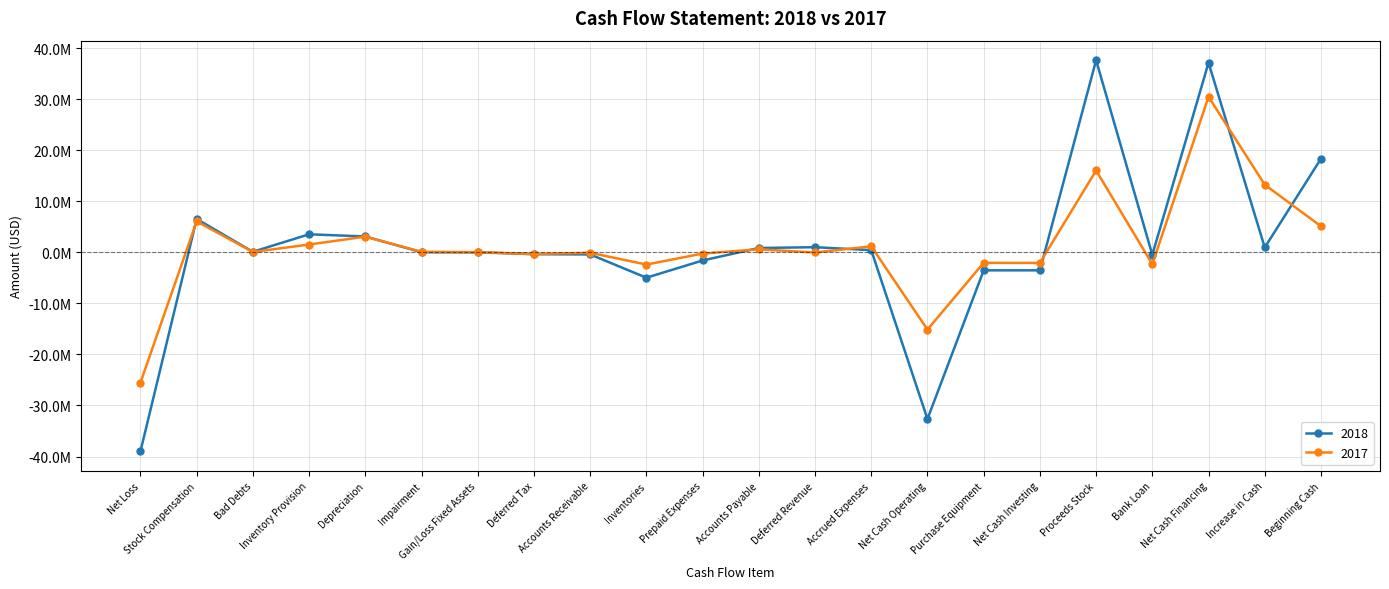

Does the chart have visible grid lines?

Yes